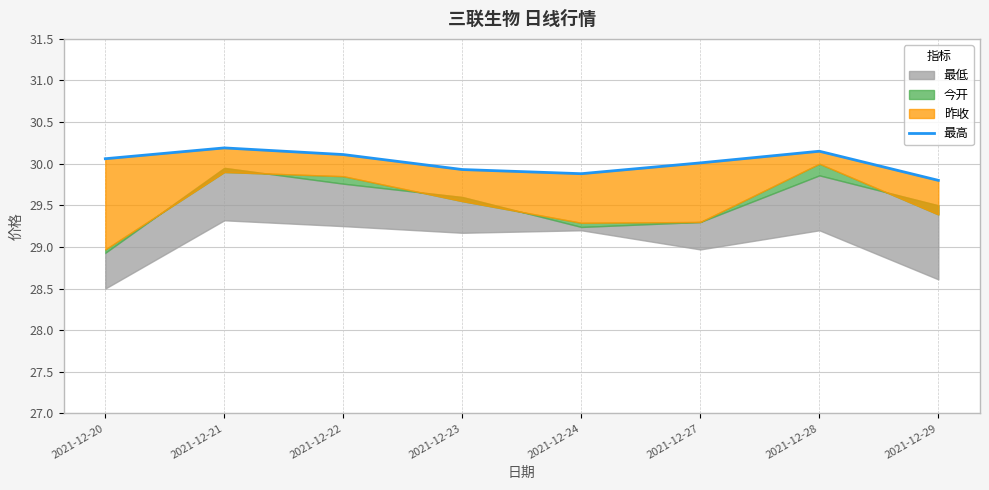

True or false: the data has more than 0 interior local peaks.

True